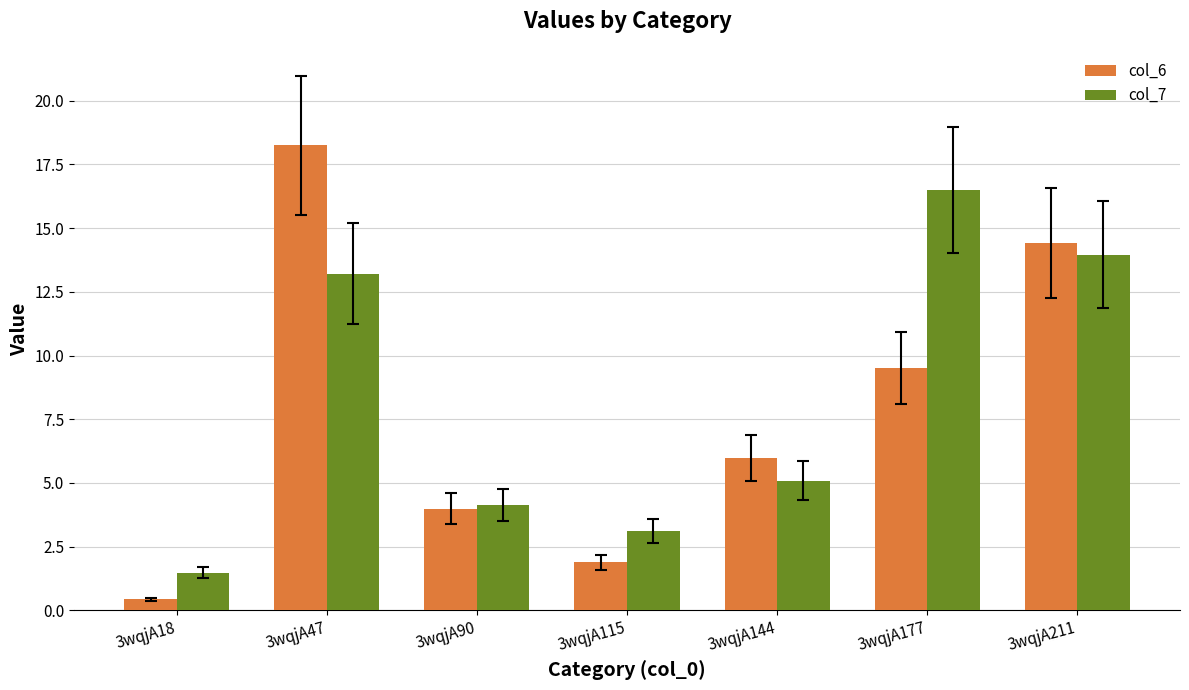

Reading left to right, list all the values displayed in this chart.

col_6: 0.4	18.2	4.0	1.9	6.0	9.5	14.4
col_7: 1.5	13.2	4.1	3.1	5.1	16.5	14.0